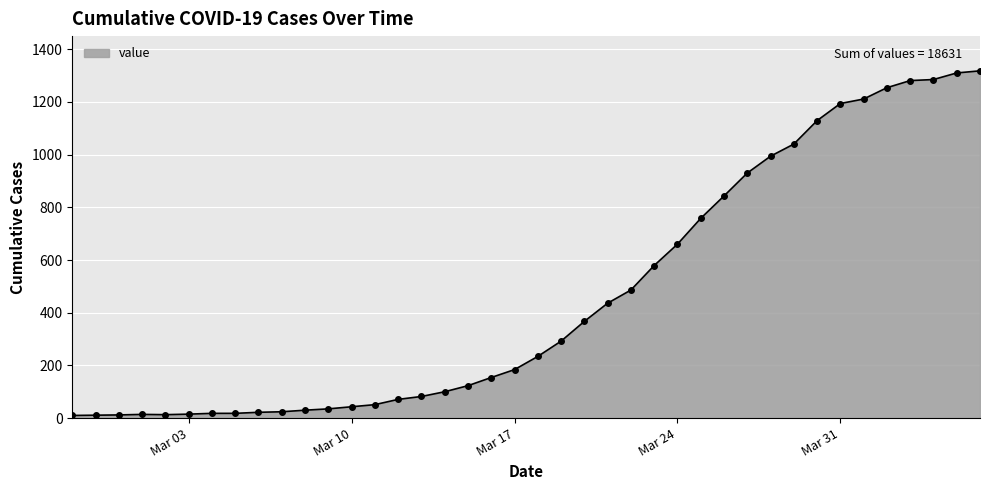

What is the maximum value shown in the chart?

1318